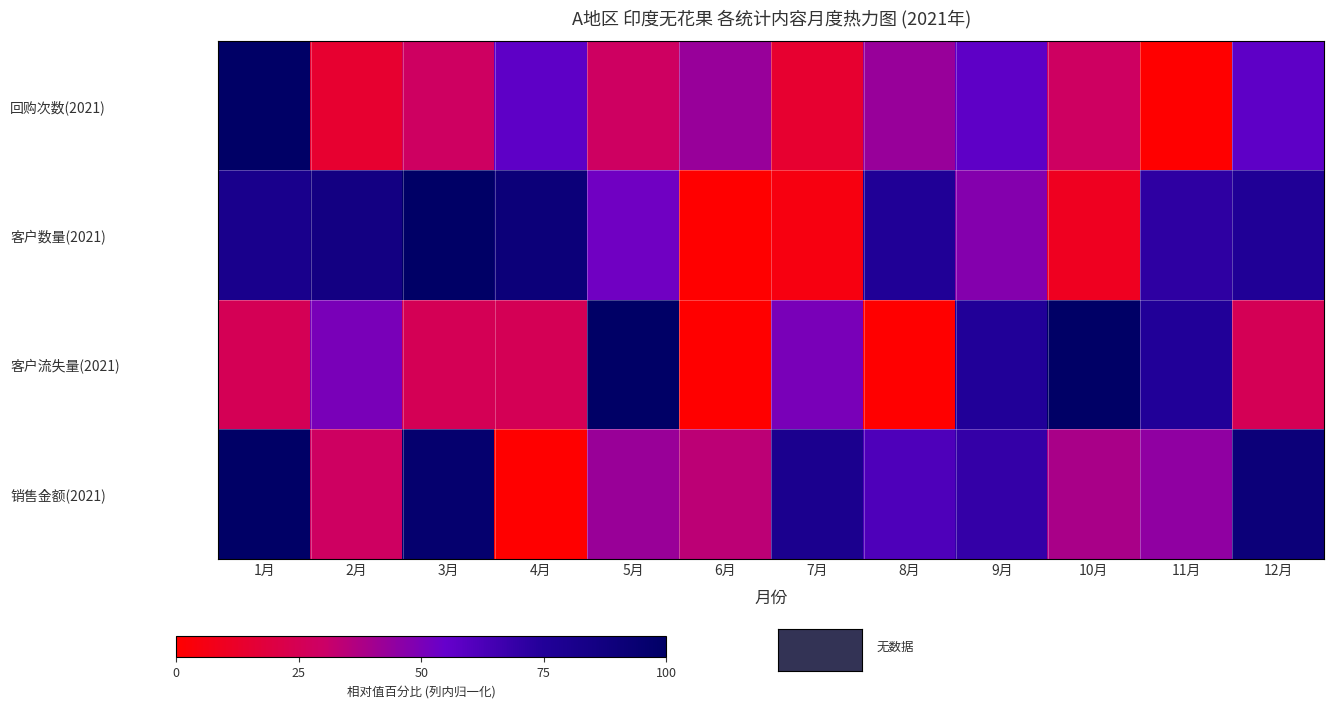

What is the total value across all series at 3月?

2.5